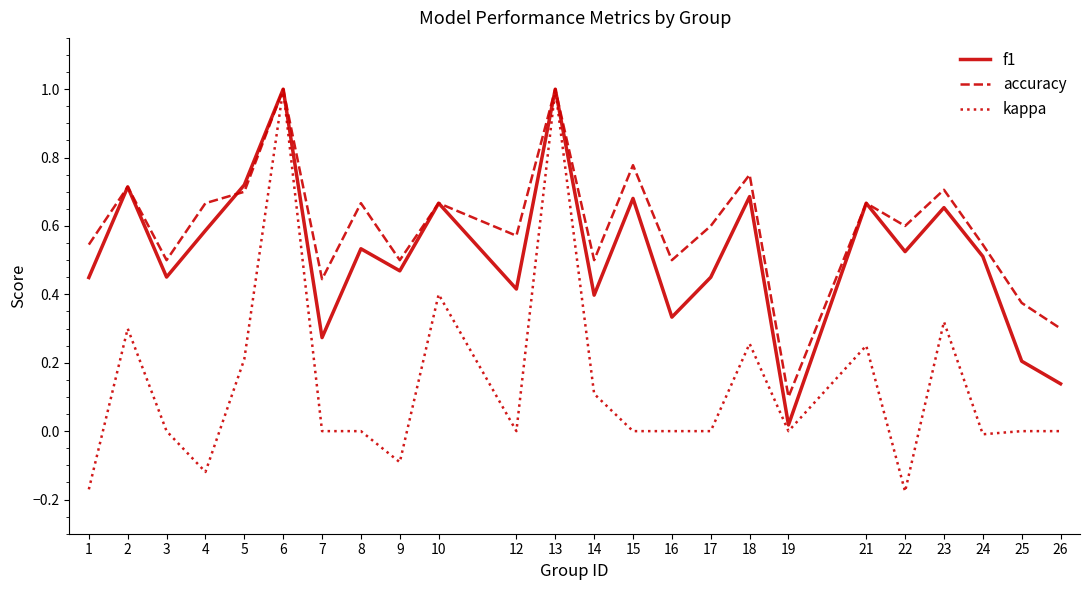

What is the greatest value displayed?

1.0